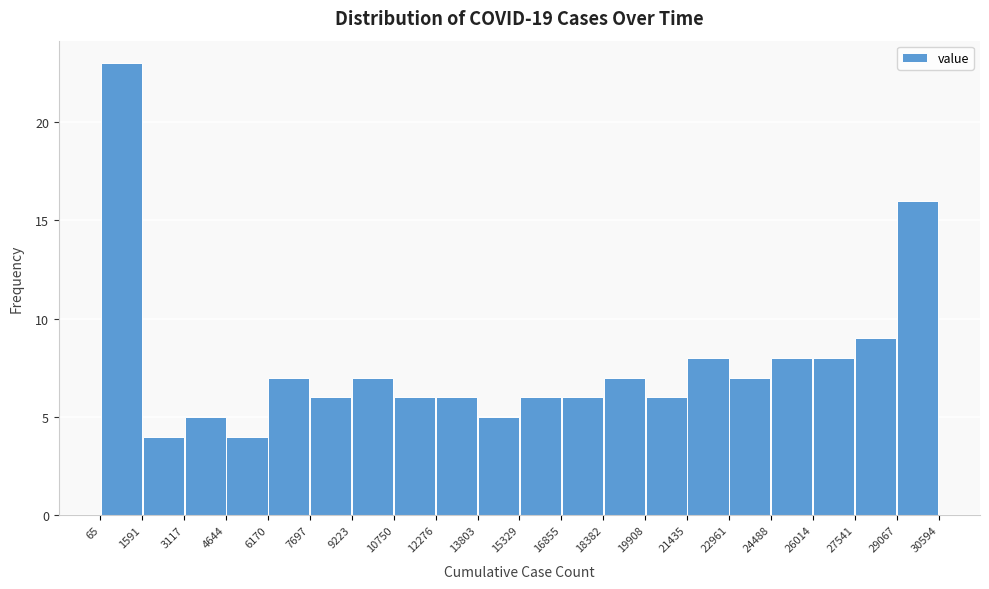

How tall is the bar that spans 15329 to 16855 on the x-axis? The values are not printed on the chart, so give them approximately, as read against the axis.

6